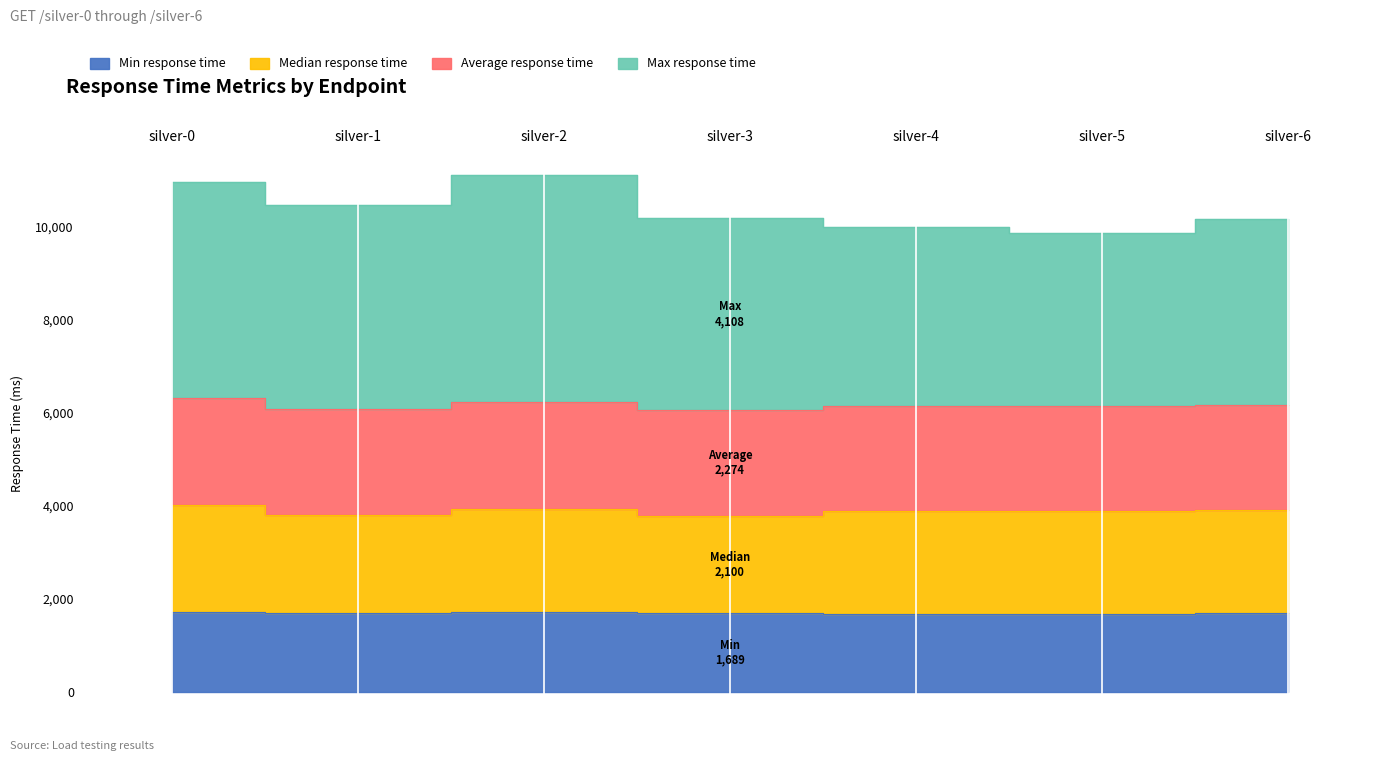

What is the sum of all Min response time values?

11914